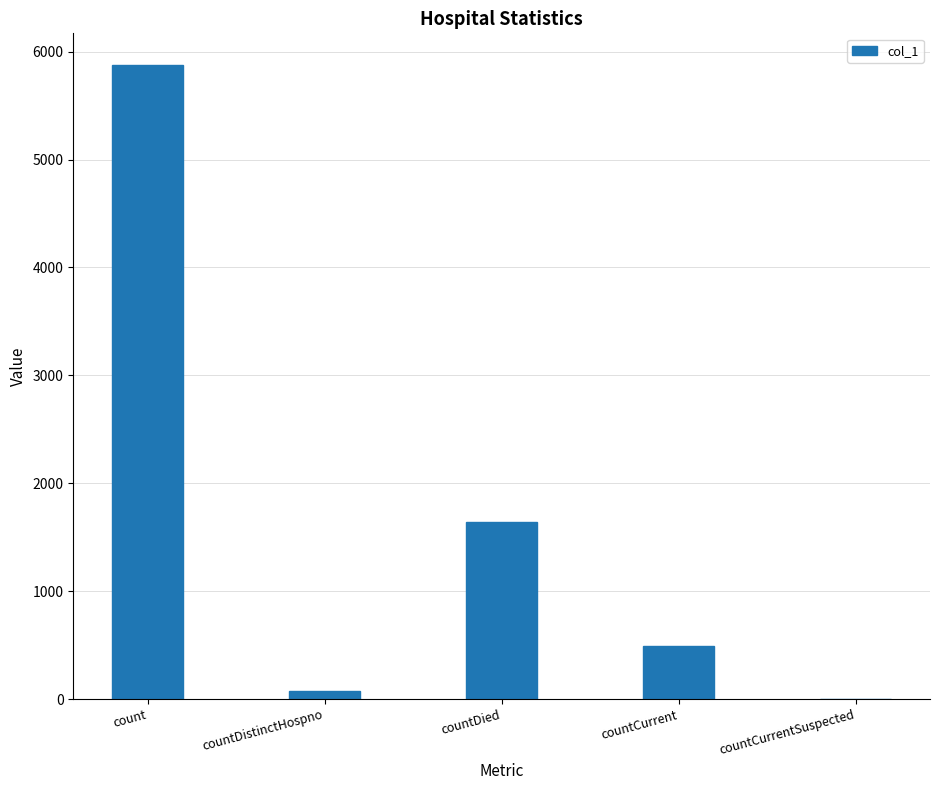

Read the value at countDied.

1642